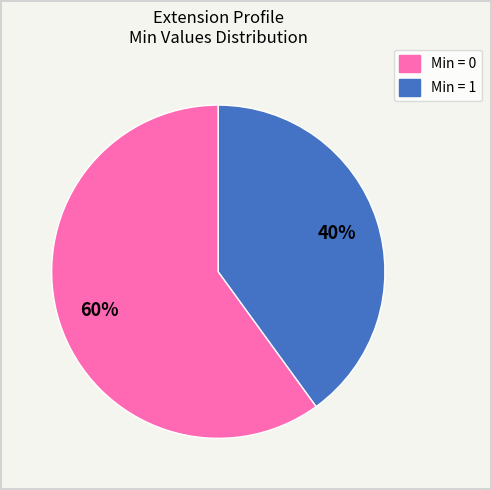

Is there any slice that represents more than half of the pie?

Yes